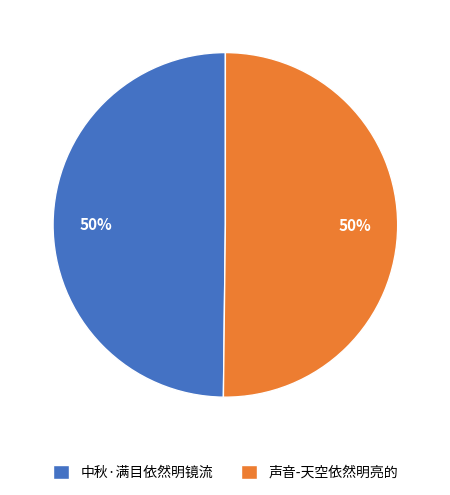

To the nearest percent, what is the average slice percentage?

50%